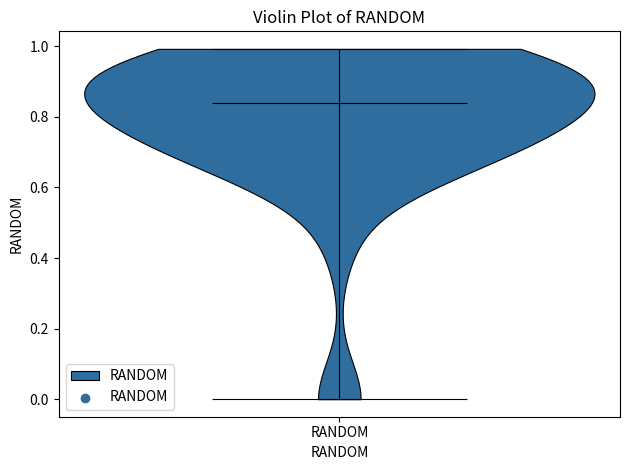

Read this violin plot against the y-axis: where its median line is, and the lowest and highest points the violin reaches. The values are not printed on the chart, so give them approximately, as read against the axis.

median line 0.84, lowest point 0.00, highest point 1.00